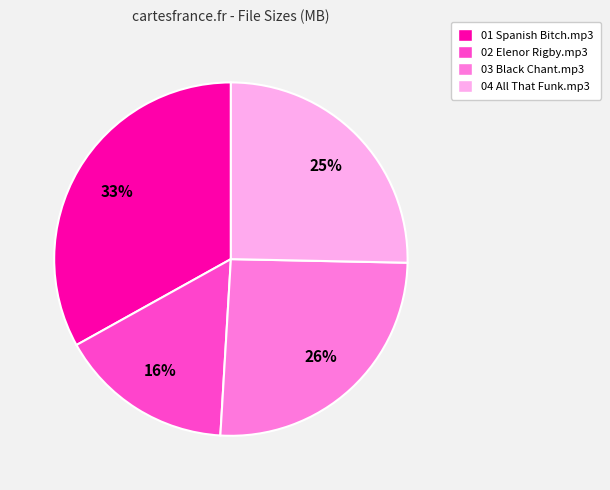

How many segments does this pie chart have?

4